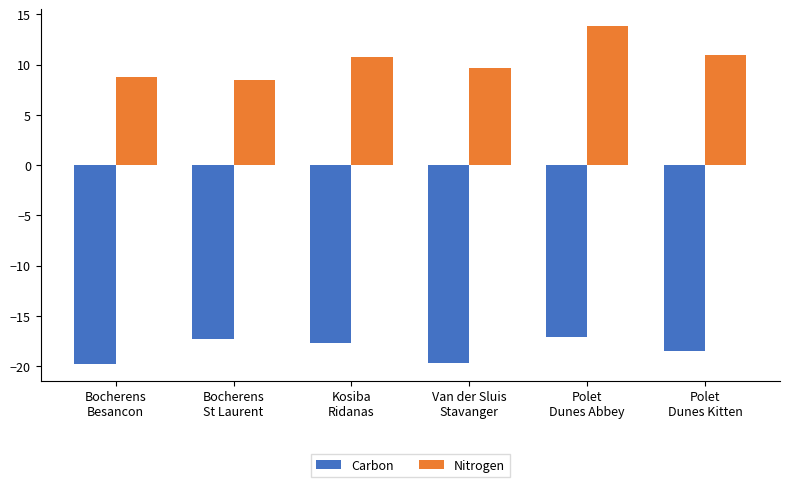

What is the label of the 5th bar from the right?

Bocherens
St Laurent